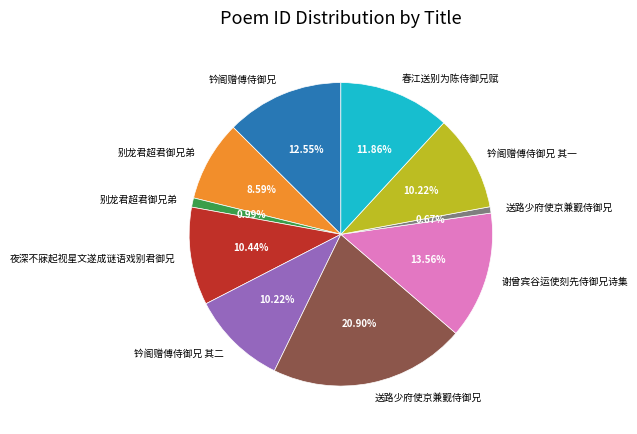

To the nearest percent, what is the average slice percentage?

10%